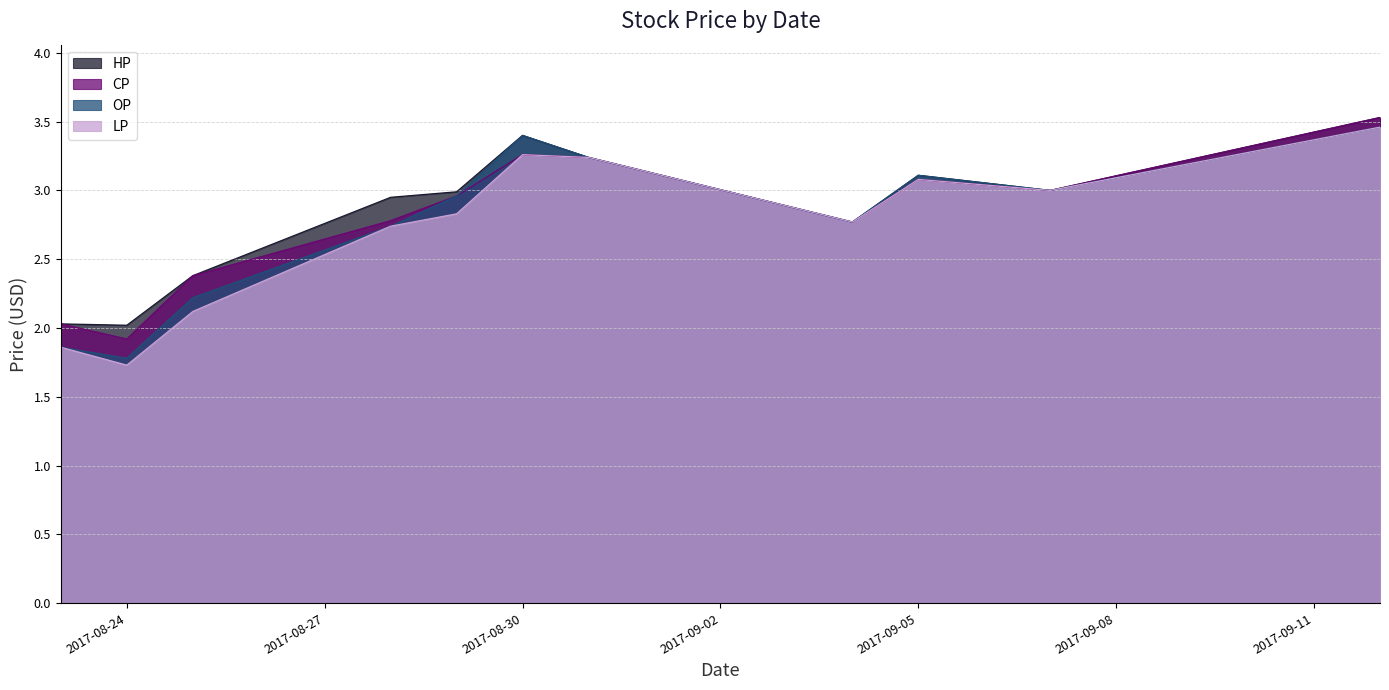

What is the highest value of the LP series?

3.5